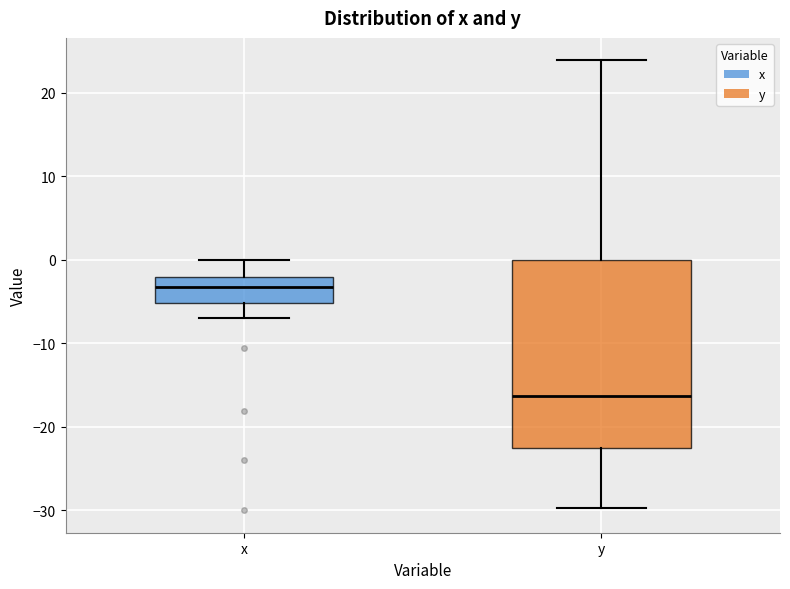

Reading left to right, read every box against the y-axis: the position of its median line, the range the box covers, and the ends of its whiskers. The values are not printed on the chart, so give them approximately, as read against the axis.

x: median -3, box -5 to -2, whiskers -7 to 0
y: median -16, box -23 to 0, whiskers -30 to 24